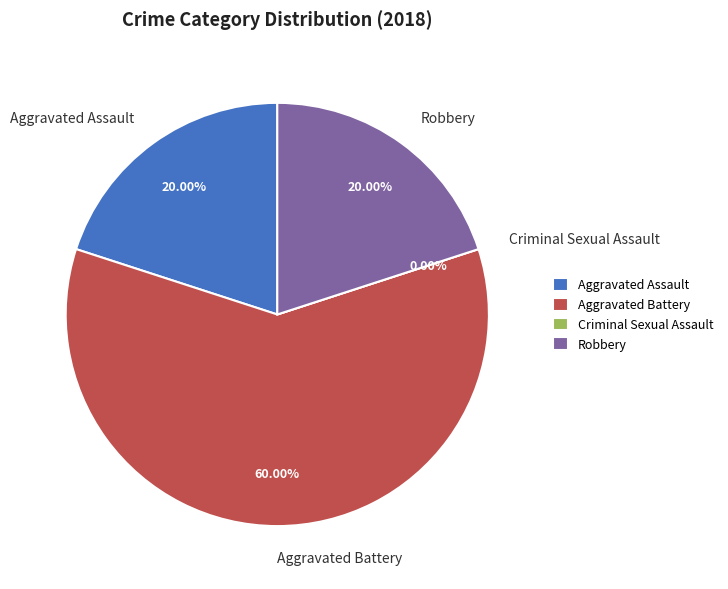

Is Robbery the majority of the pie?

No